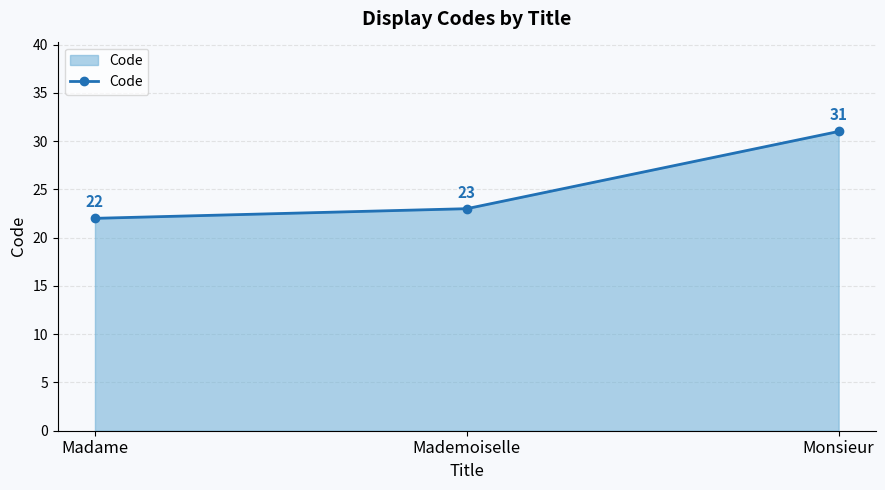

List the labels in order of value, smallest first.

Madame, Mademoiselle, Monsieur